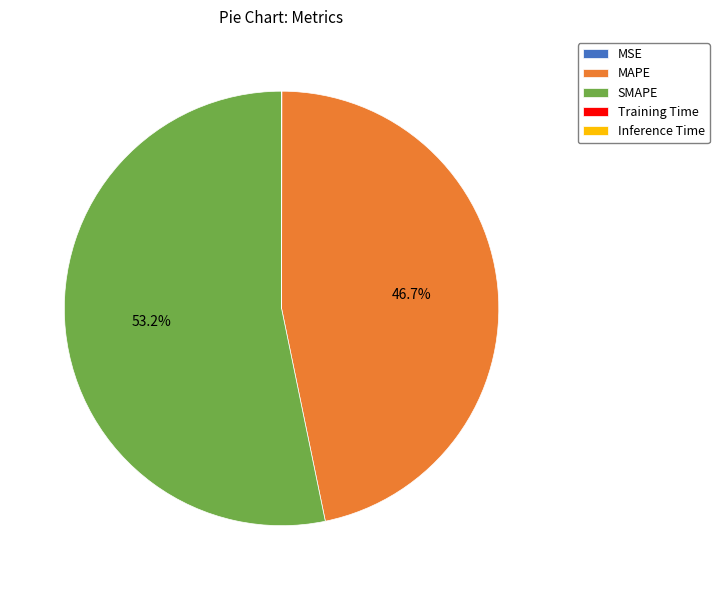

Which category has the biggest portion of the pie?

SMAPE